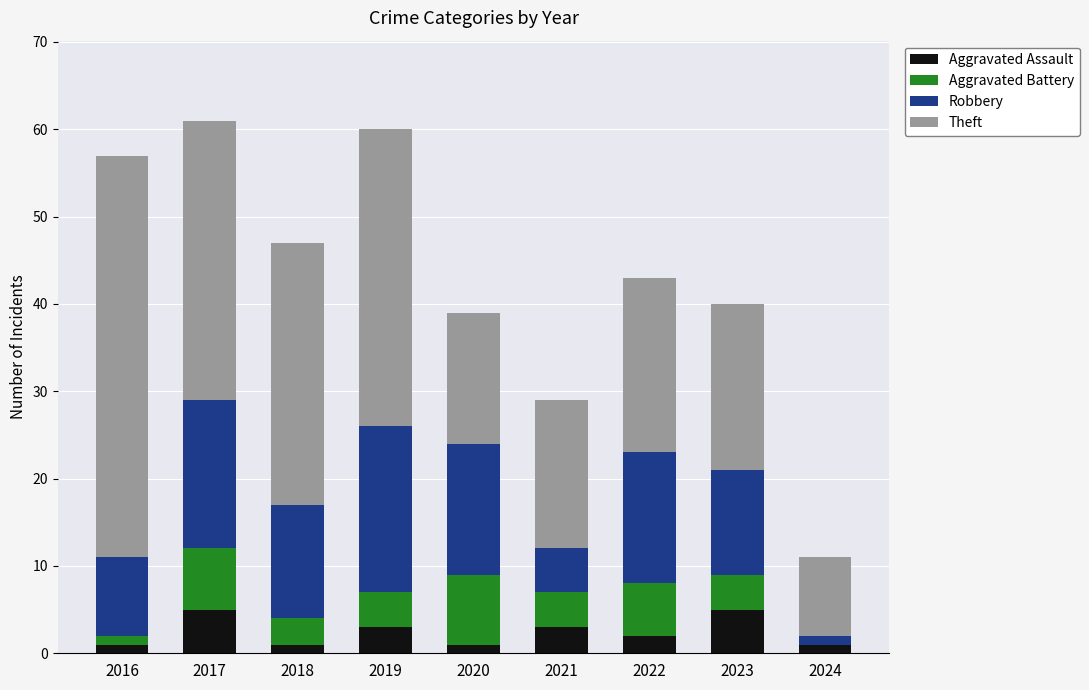

The Aggravated Assault series shows 1 at 2016. True or false?

True